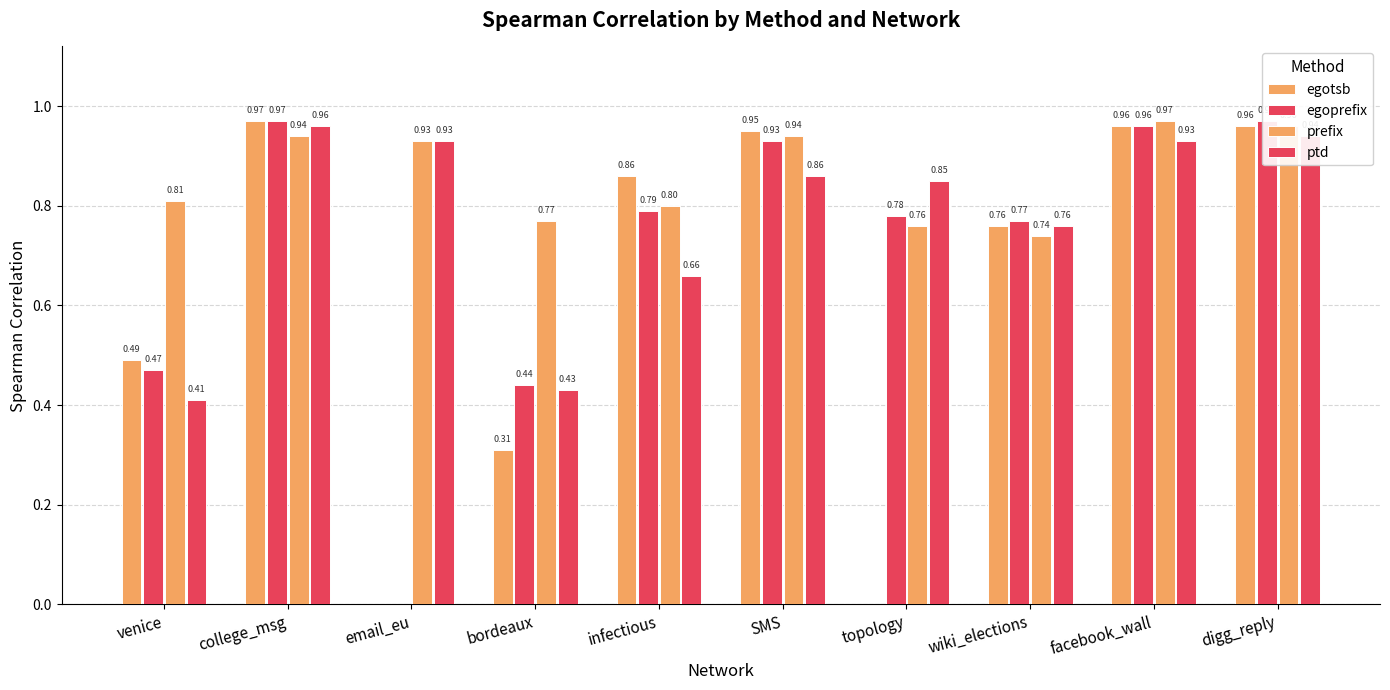

What is the average value of the egoprefix series?

0.7